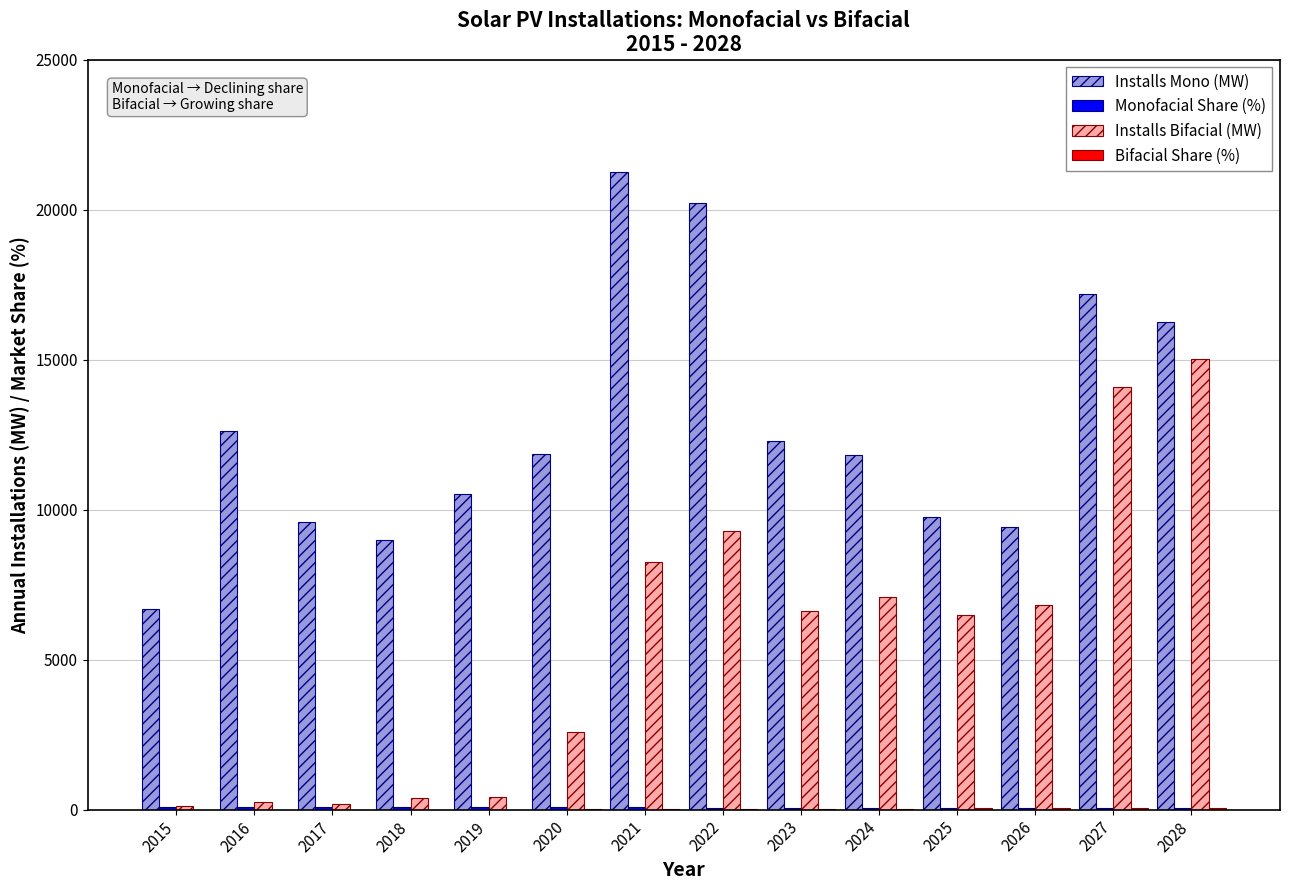

Which series changed the most between 2016 and 2027?

Installs Bifacial (MW)